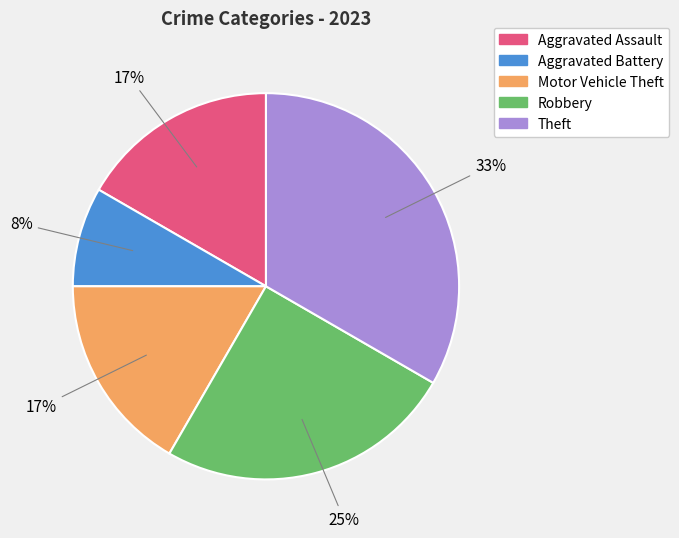

How many segments does this pie chart have?

5